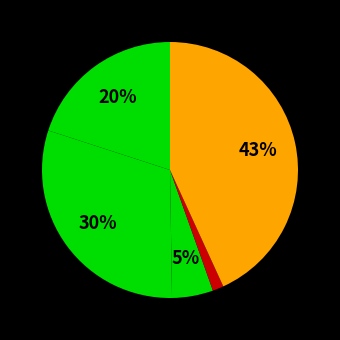

To the nearest percent, what is the average slice percentage?

20%